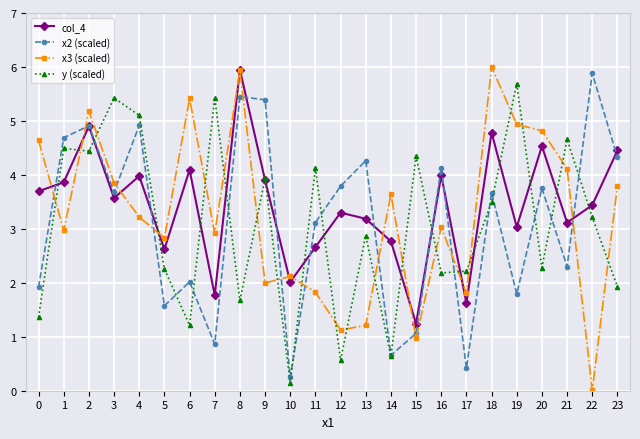

Is the value of col_4 at 5 greater than the value of y (scaled) at 11?

No